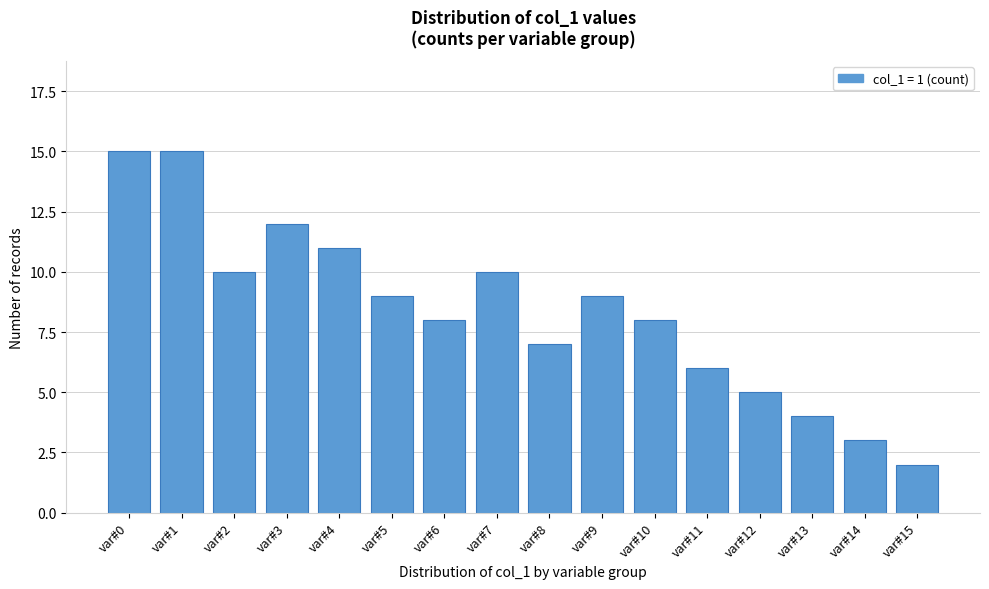

Reading left to right, what are all the values shown in this chart?

15	15	10	12	11	9	8	10	7	9	8	6	5	4	3	2